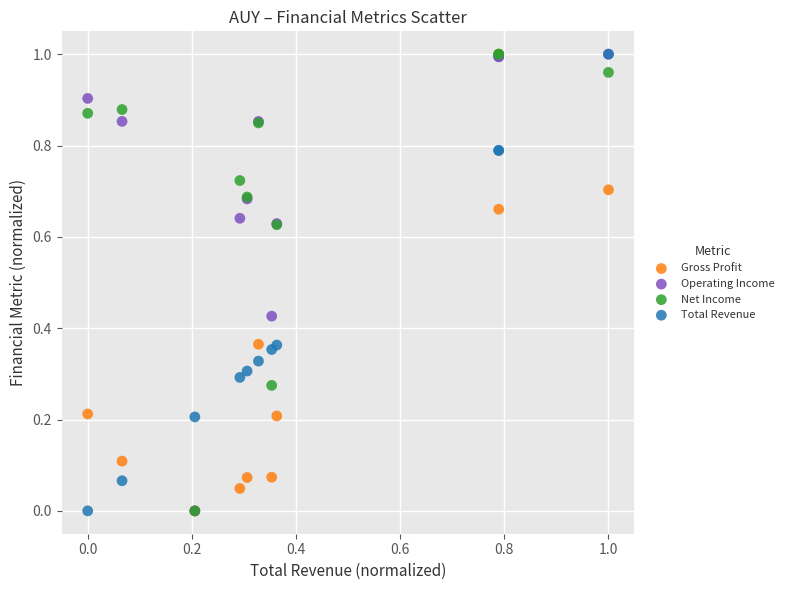

What are all the series names shown in the legend?

Gross Profit, Operating Income, Net Income, Total Revenue